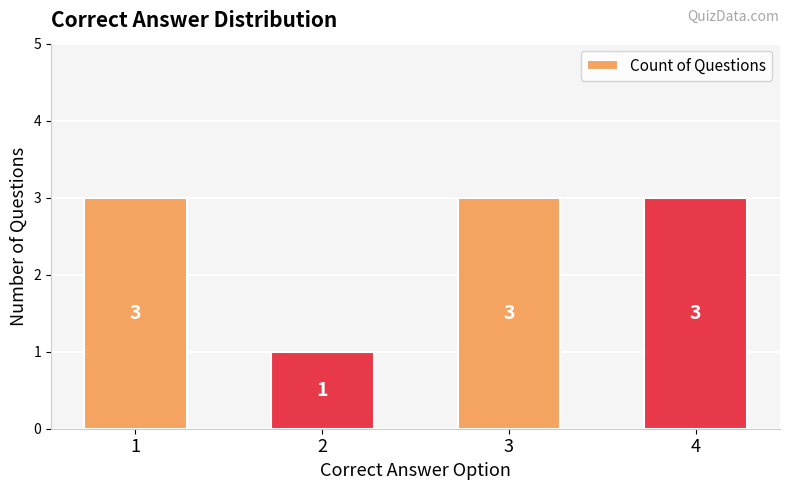

Count the values in the range 3 to 4.

3